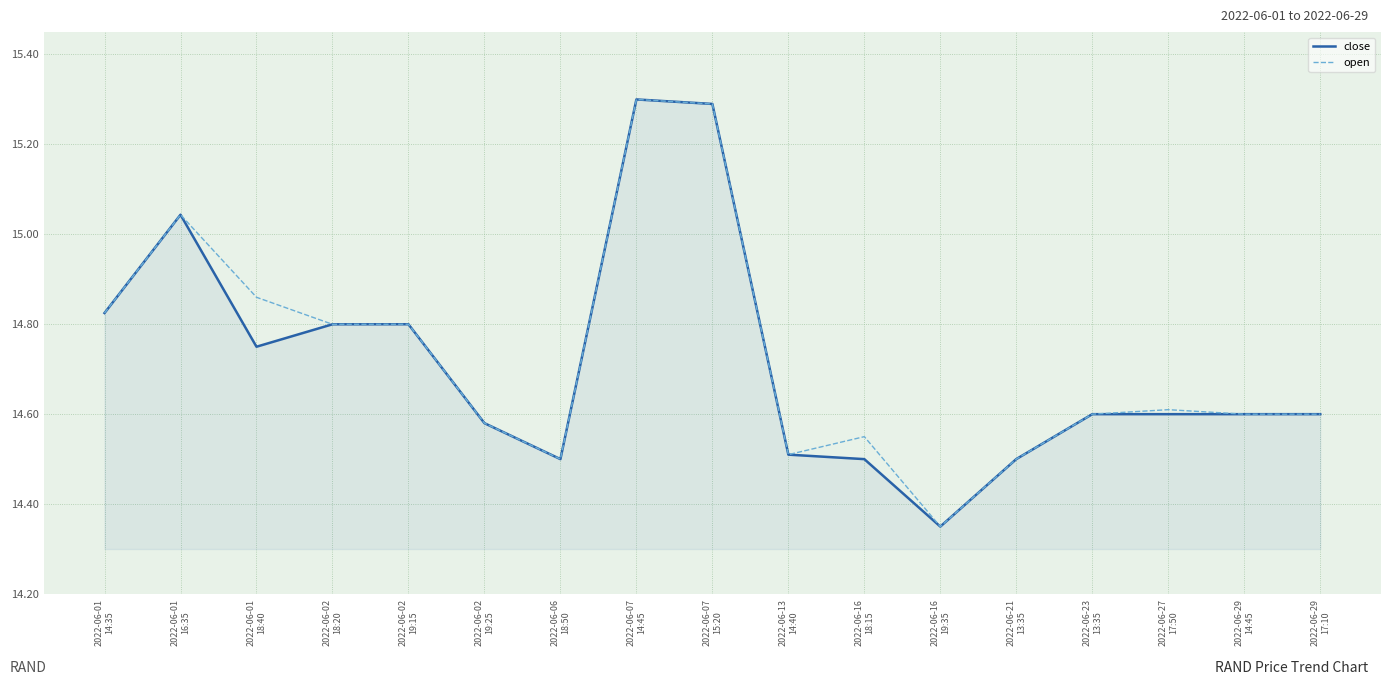

In close, how many points are lower than both neighbors (excluding endpoints)?

3